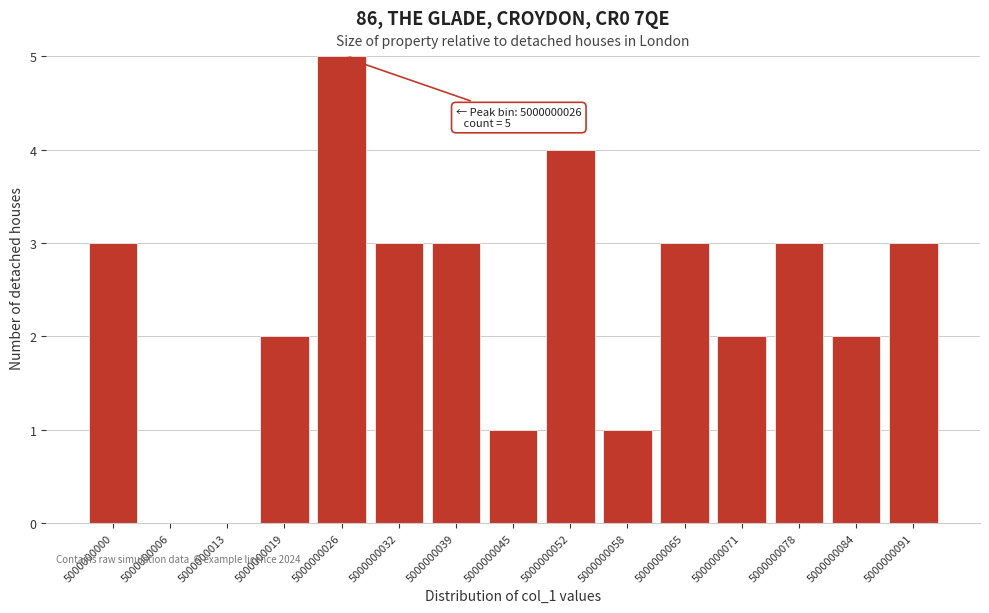

Reading right to left, transcribe all the data shown in this chart.

5000000091=3	5000000084=2	5000000078=3	5000000071=2	5000000065=3	5000000058=1	5000000052=4	5000000045=1	5000000039=3	5000000032=3	5000000026=5	5000000019=2	5000000013=0	5000000006=0	5000000000=3